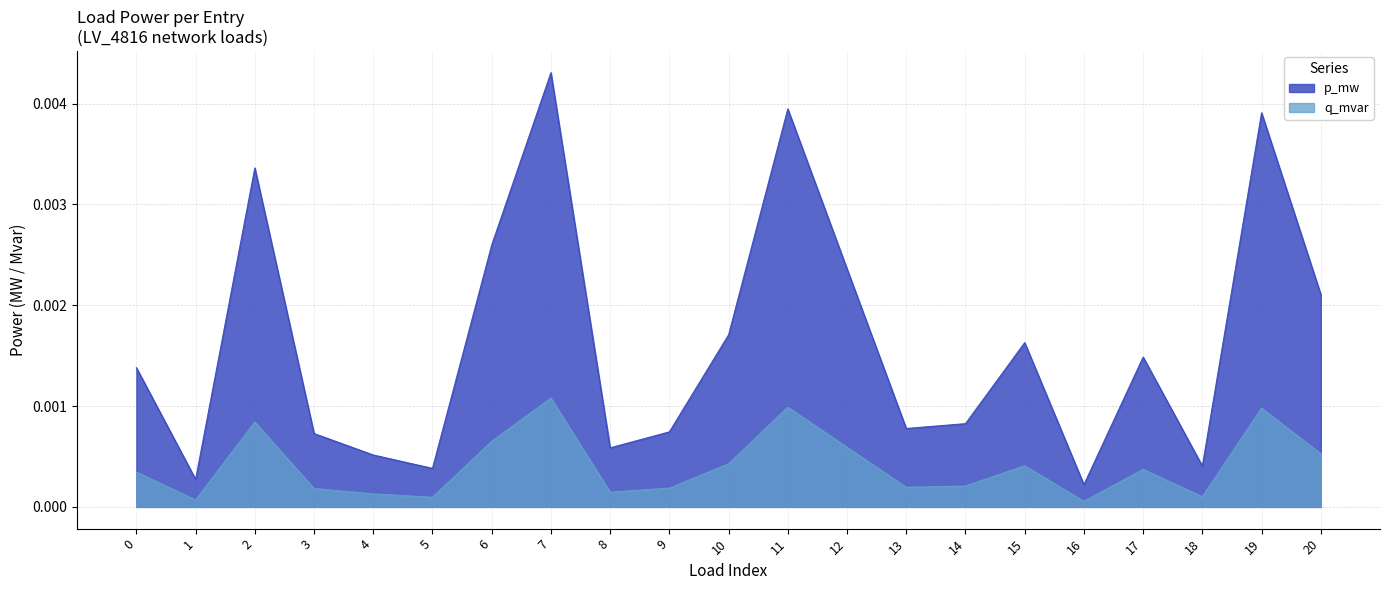

Where is the first local minimum for q_mvar?

1